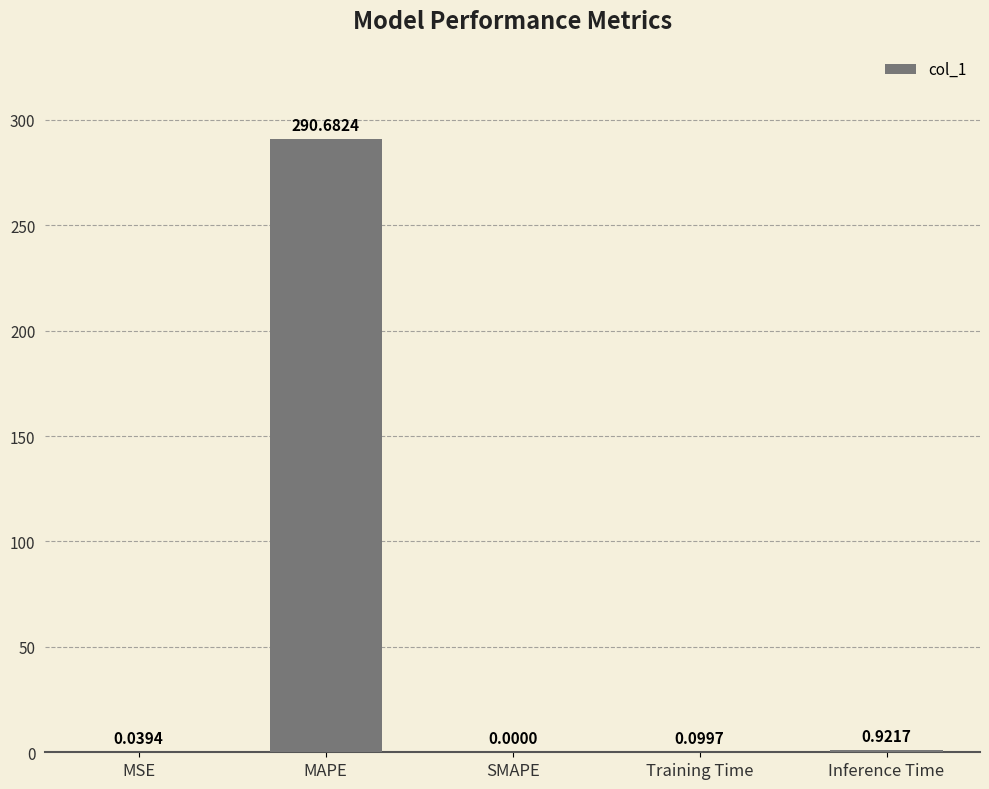

How many positive values are there?

4